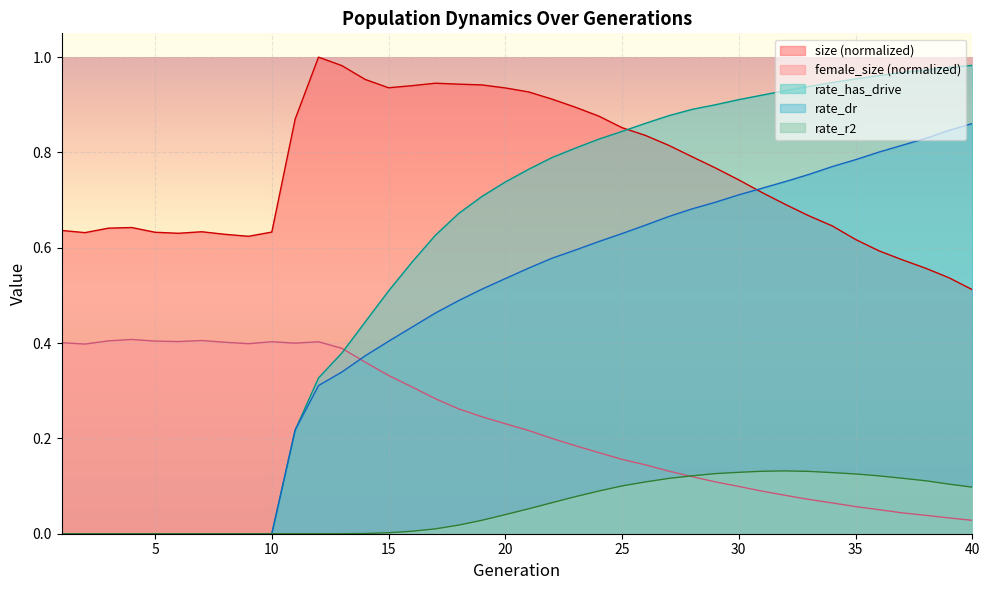

True or false: size has a value of 0.8 at 27.

True